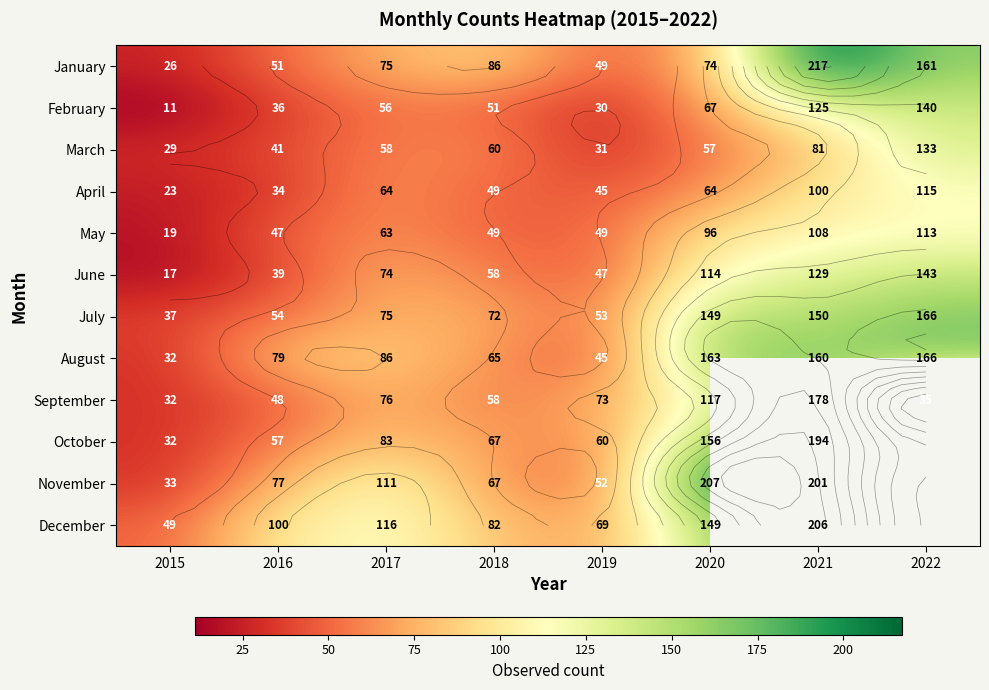

Is the value of June at 2019 greater than the value of November at 2015?

Yes